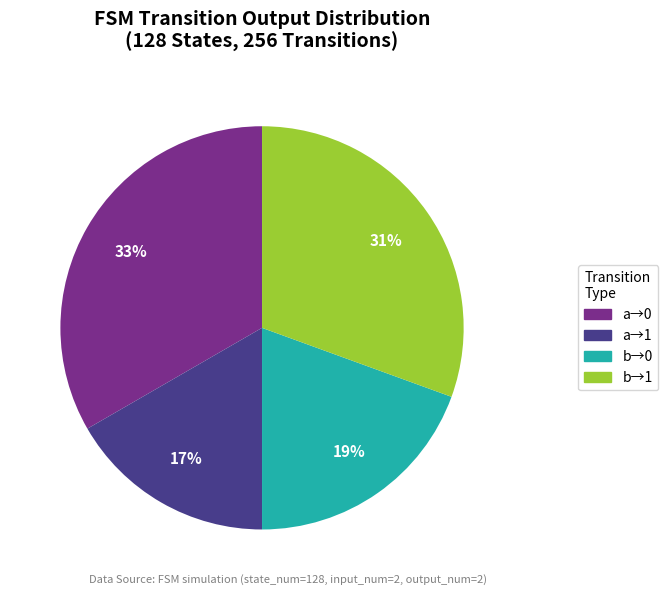

Is the sum of a→0 and b→0 greater than half?

Yes